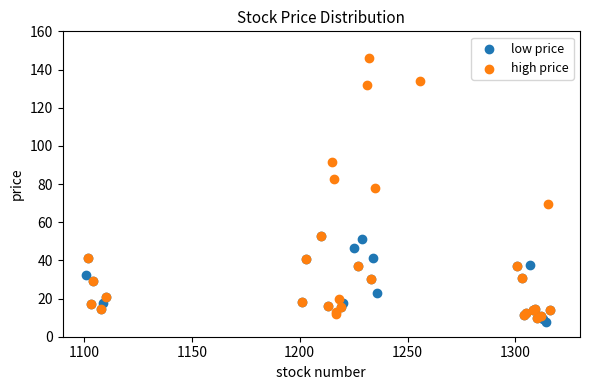

What are all the series names shown in the legend?

low price, high price